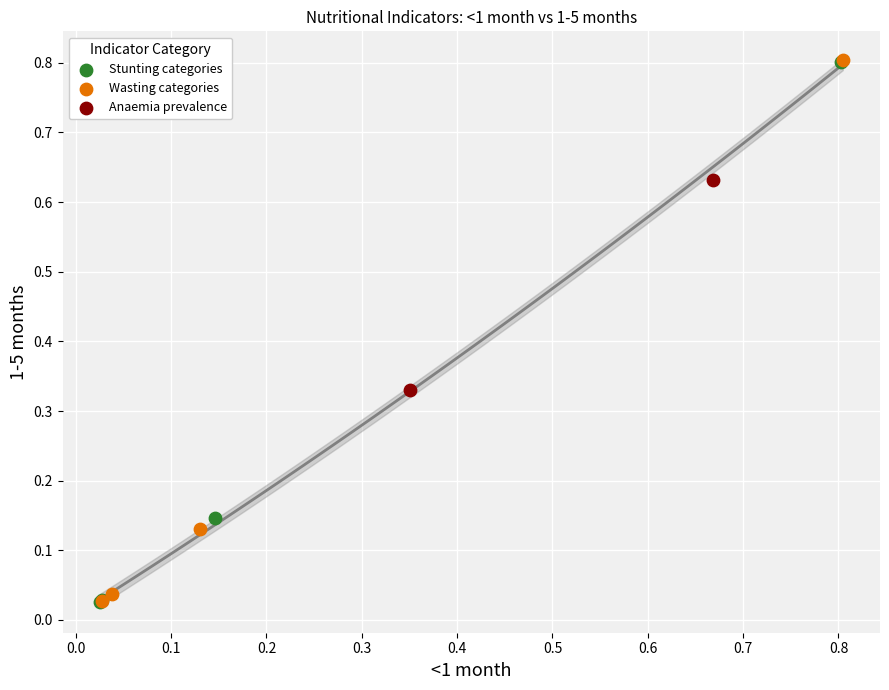

What are all the series names shown in the legend?

Stunting categories, Wasting categories, Anaemia prevalence